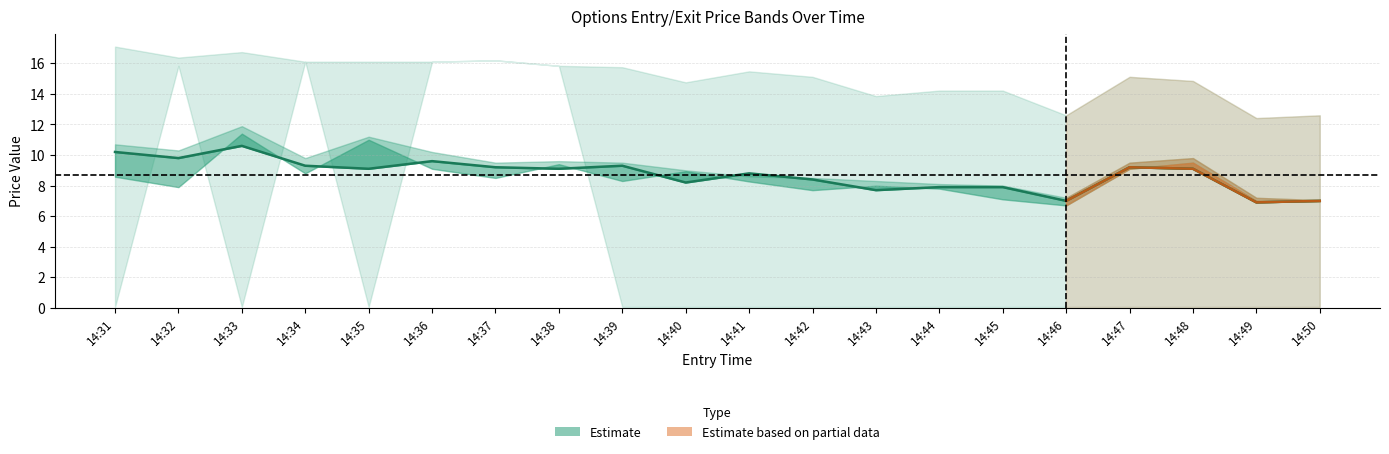

At how many categories does at least one series exceed 13?

17